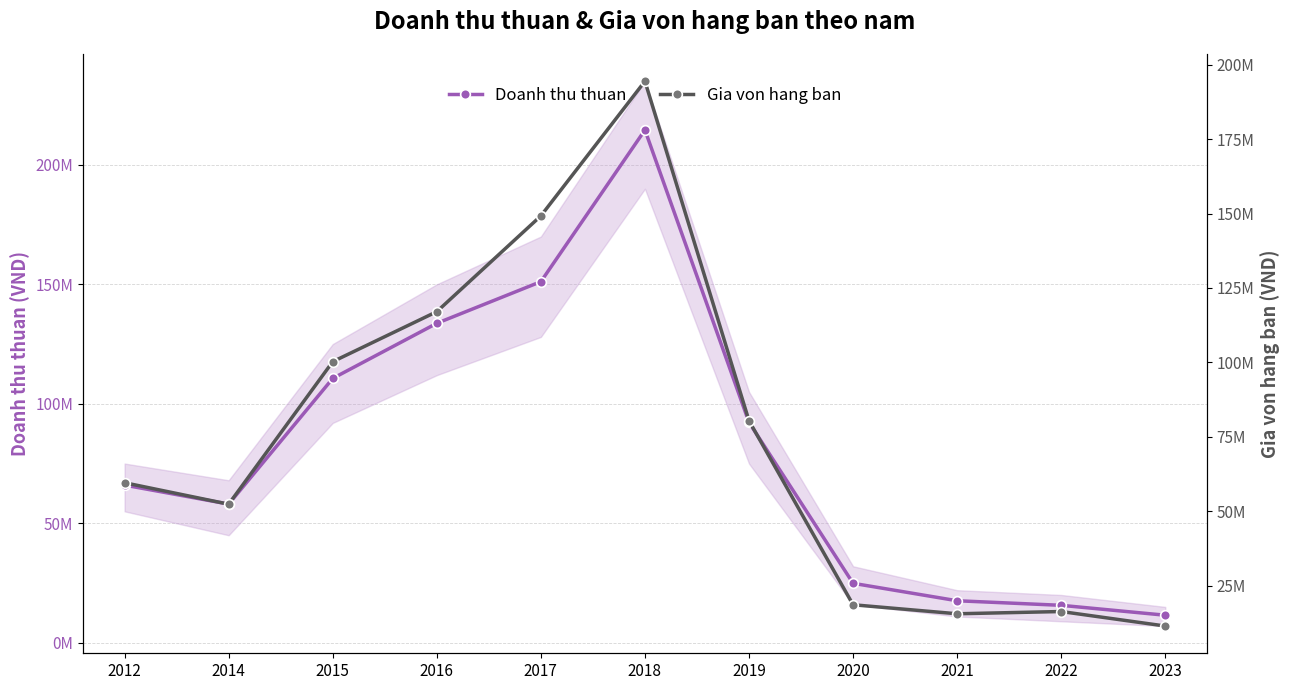

Reading left to right, what are all the values shown in this chart?

Doanh thu thuan: 65971484	58034613	110638110	133700680	151123707	214595075	92241998	24885769	17583729	15670987	11529410
Gia von hang ban: 59588259	52387134	100247143	117042484	149207795	194415120	80395307	18615256	15583049	16342127	11466697